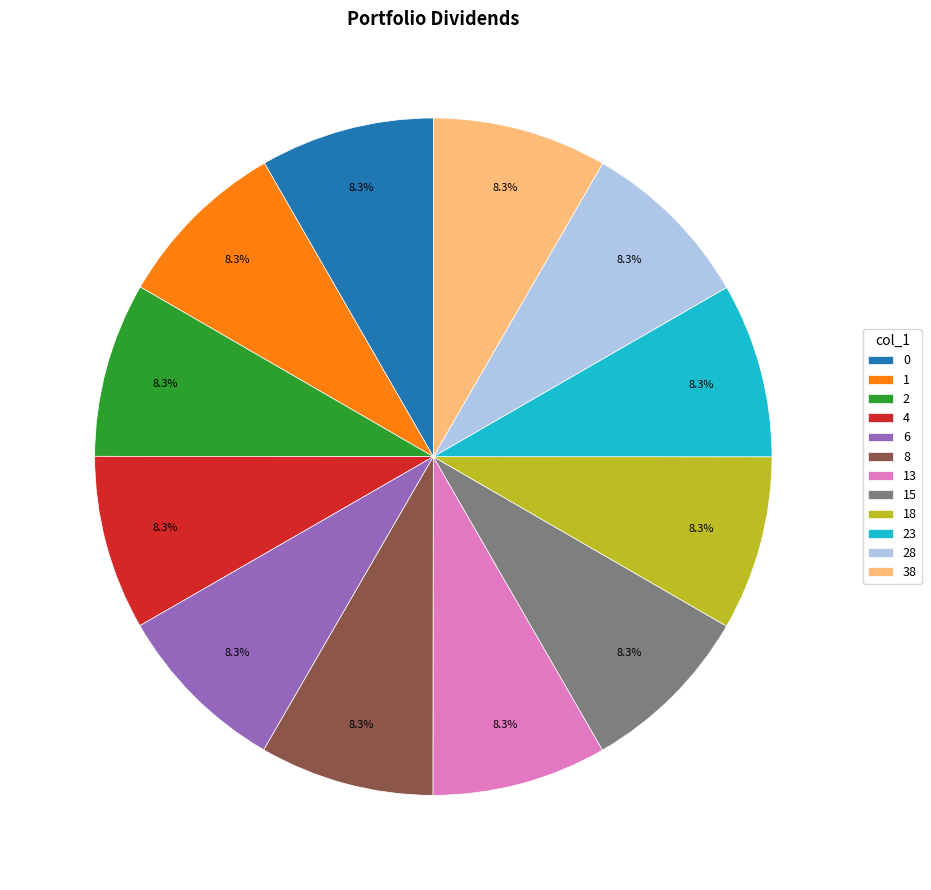

Count the number of slices in the pie.

12